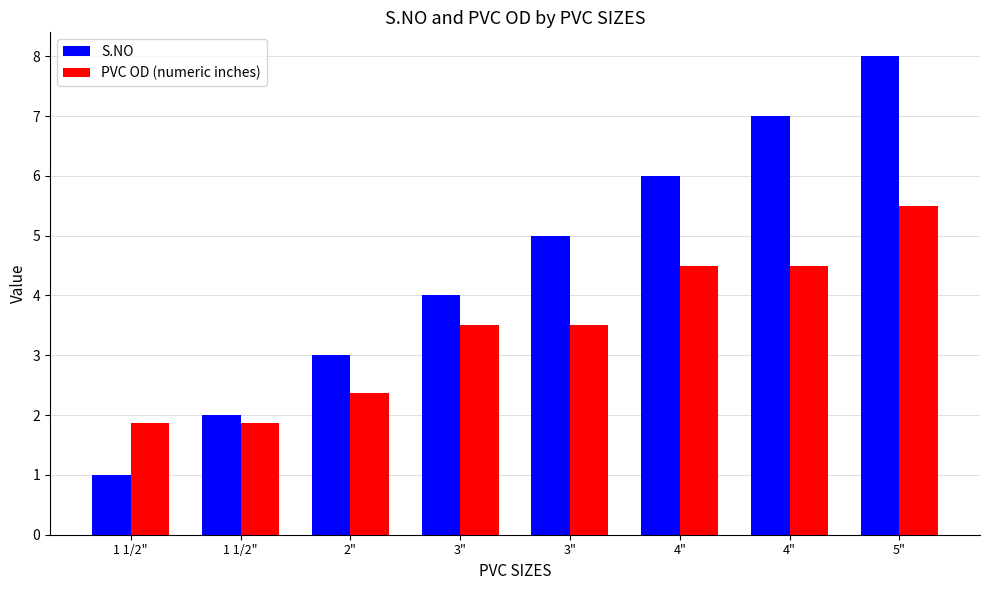

How many categories are shown in the chart?

8